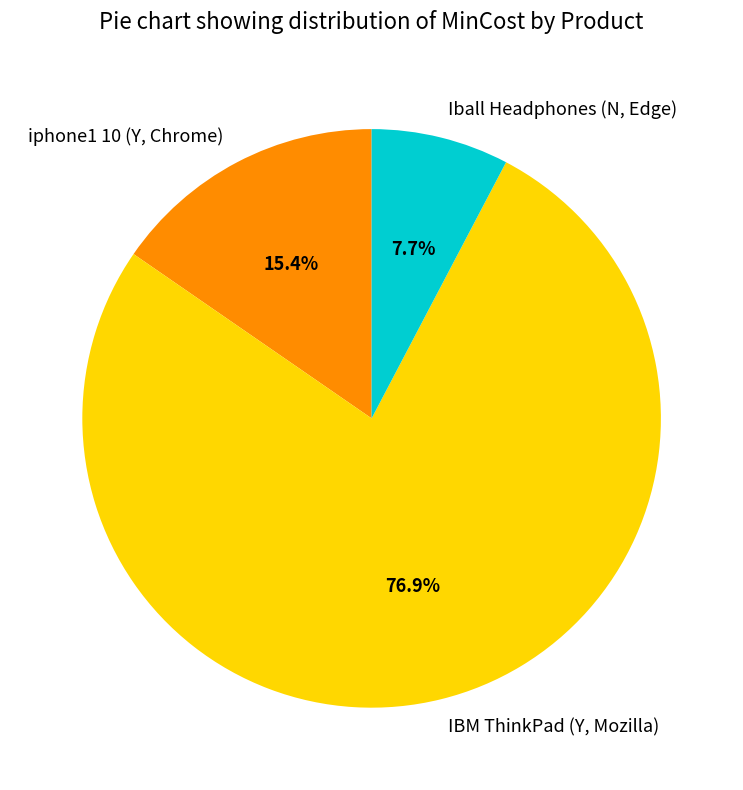

To the nearest percent, what portion does iphone1 10 (Y, Chrome) represent?

15%